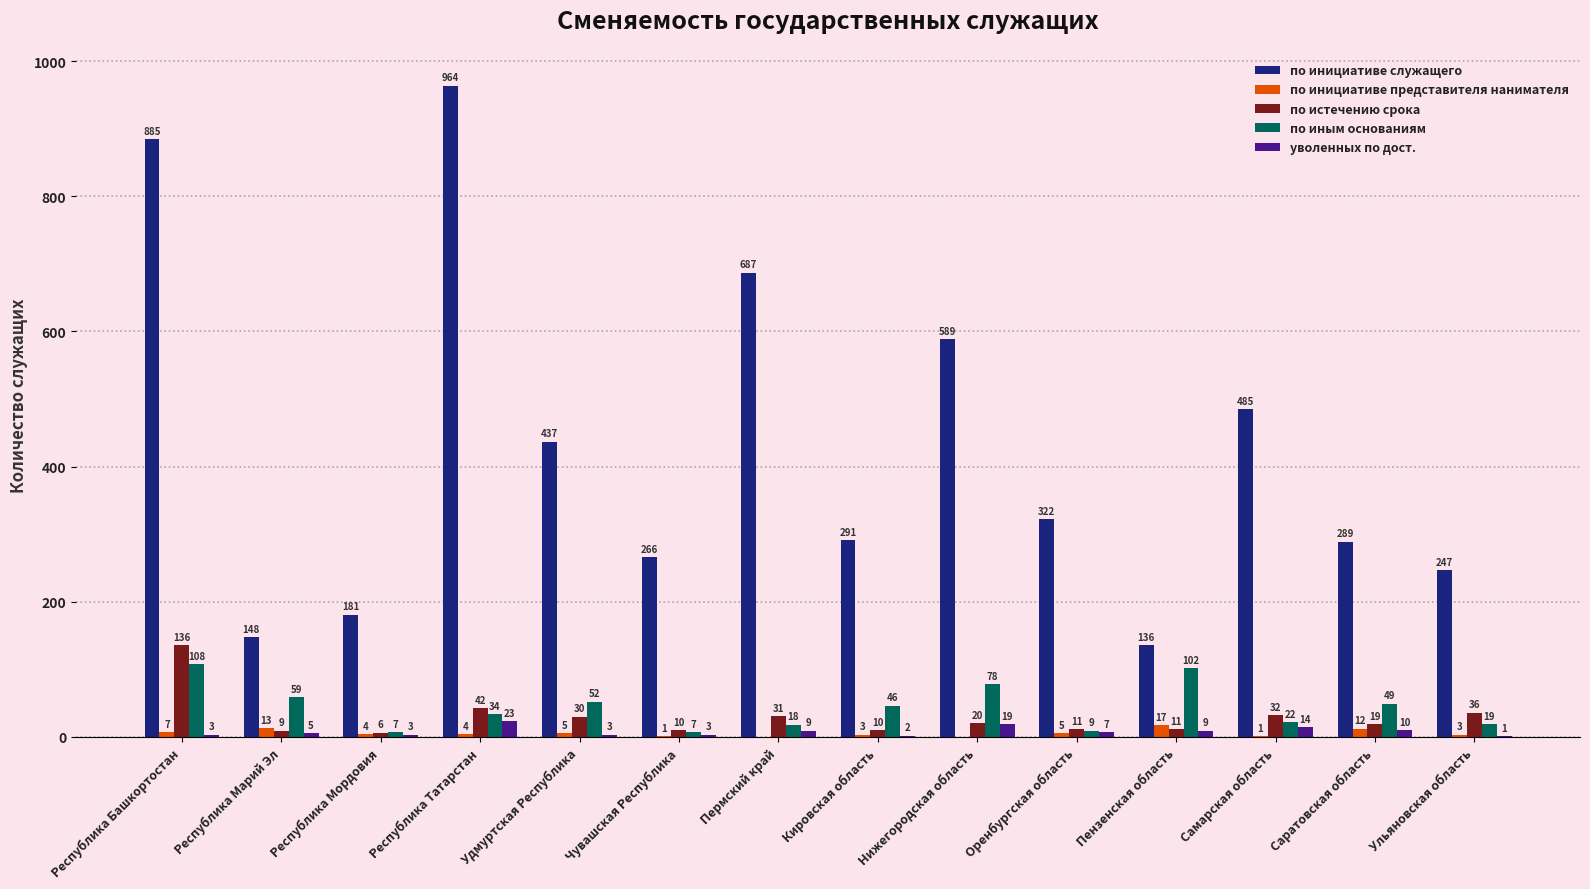

Reading left to right, list all the values displayed in this chart.

по инициативе служащего: Республика Башкортостан=885	Республика Марий Эл=148	Республика Мордовия=181	Республика Татарстан=964	Удмуртская Республика=437	Чувашская Республика=266	Пермский край=687	Кировская область=291	Нижегородская область=589	Оренбургская область=322	Пензенская область=136	Самарская область=485	Саратовская область=289	Ульяновская область=247
по инициативе представителя нанимателя: Республика Башкортостан=7	Республика Марий Эл=13	Республика Мордовия=4	Республика Татарстан=4	Удмуртская Республика=5	Чувашская Республика=1	Пермский край=0	Кировская область=3	Нижегородская область=0	Оренбургская область=5	Пензенская область=17	Самарская область=1	Саратовская область=12	Ульяновская область=3
по истечению срока: Республика Башкортостан=136	Республика Марий Эл=9	Республика Мордовия=6	Республика Татарстан=42	Удмуртская Республика=30	Чувашская Республика=10	Пермский край=31	Кировская область=10	Нижегородская область=20	Оренбургская область=11	Пензенская область=11	Самарская область=32	Саратовская область=19	Ульяновская область=36
по иным основаниям: Республика Башкортостан=108	Республика Марий Эл=59	Республика Мордовия=7	Республика Татарстан=34	Удмуртская Республика=52	Чувашская Республика=7	Пермский край=18	Кировская область=46	Нижегородская область=78	Оренбургская область=9	Пензенская область=102	Самарская область=22	Саратовская область=49	Ульяновская область=19
уволенных по дост.: Республика Башкортостан=3	Республика Марий Эл=5	Республика Мордовия=3	Республика Татарстан=23	Удмуртская Республика=3	Чувашская Республика=3	Пермский край=9	Кировская область=2	Нижегородская область=19	Оренбургская область=7	Пензенская область=9	Самарская область=14	Саратовская область=10	Ульяновская область=1